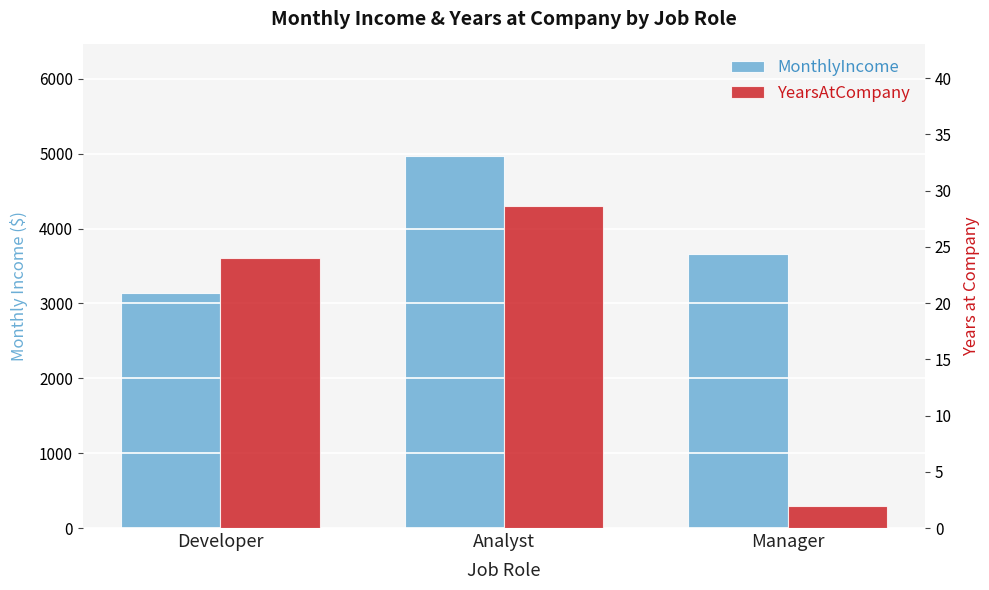

Which series has the largest range (max minus min)?

MonthlyIncome